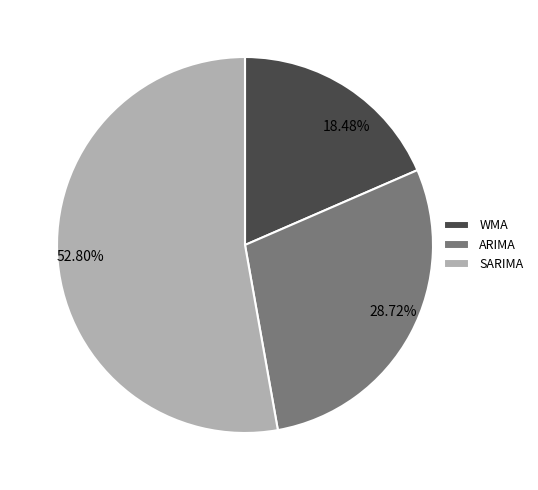

Which category has the biggest portion of the pie?

SARIMA